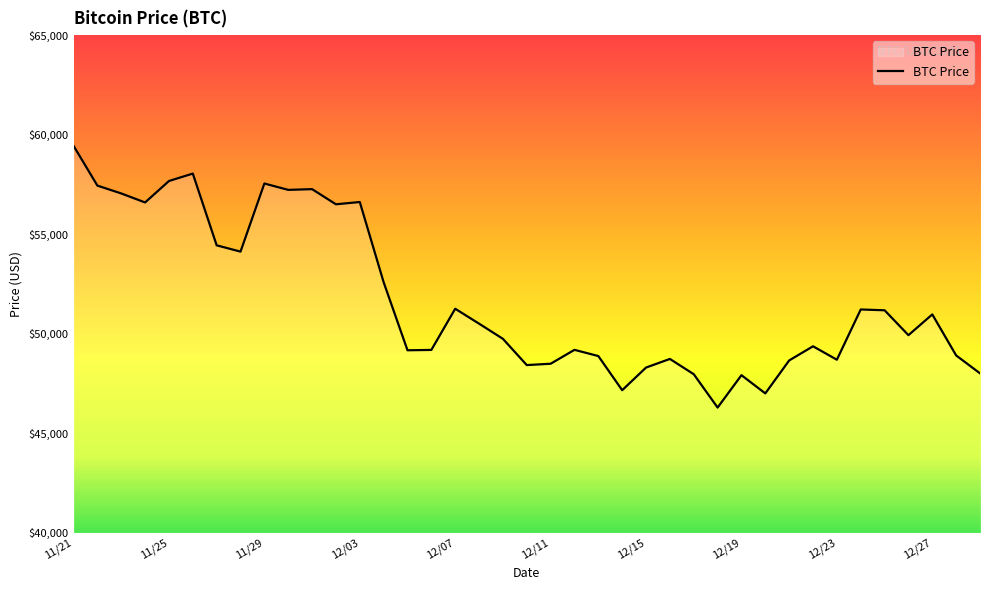

What is the maximum value shown in the chart?

59441